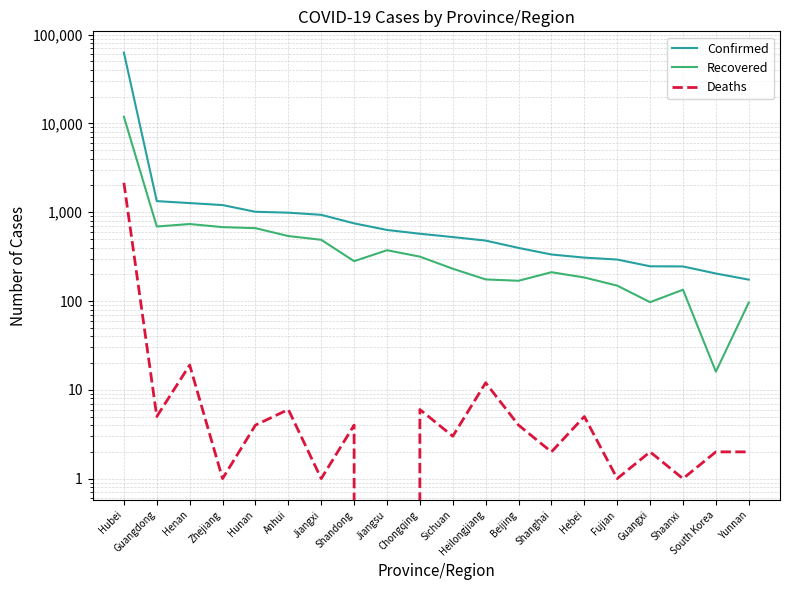

True or false: Deaths has a value of 5 at Guangdong.

True